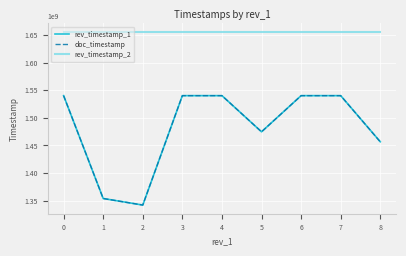

At which label is rev_timestamp_1 closest to 1441119007?

8